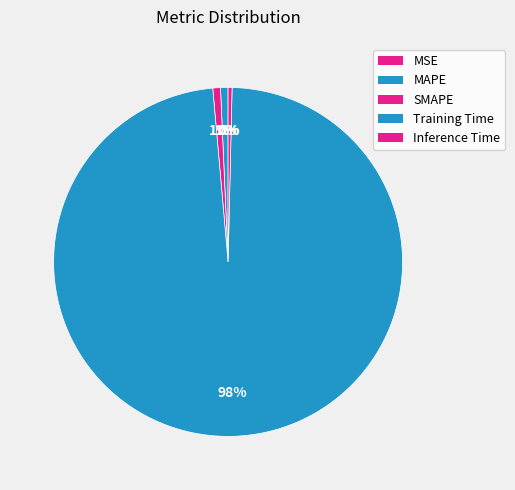

True or false: MSE accounts for 1% of the total.

False